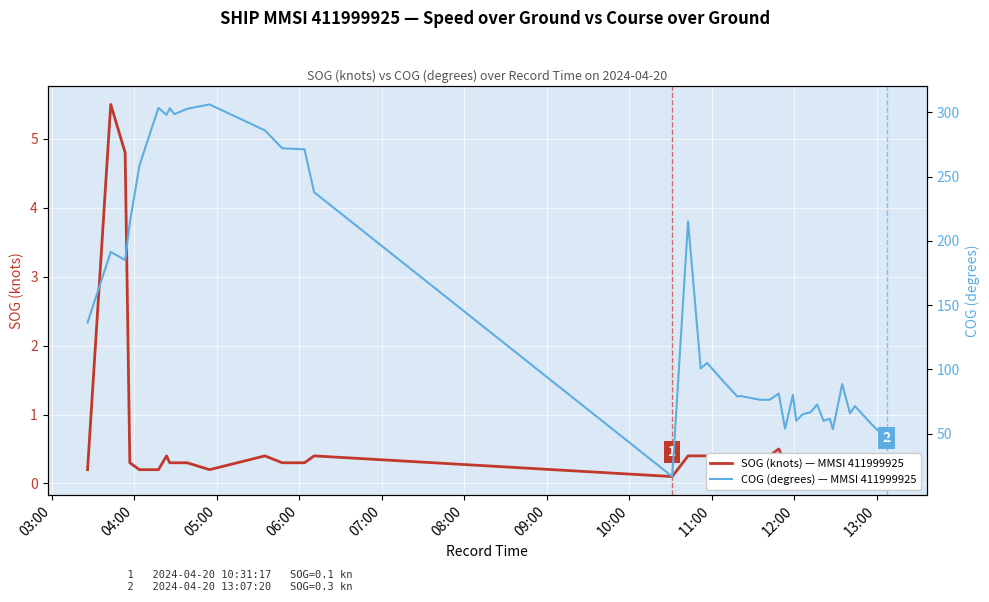

Reading left to right, transcribe all the data shown in this chart.

SOG (knots) — MMSI 411999925: 0.2	5.5	4.8	0.3	0.2	0.2	0.4	0.3	0.3	0.3	0.2	0.4	0.3	0.3	0.3	0.4	0.1	0.4	0.4	0.4	0.3	0.4	0.4	0.3	0.4	0.5	0.3	0.4	0.3	0.3	0.3	0.4	0.4	0.3	0.3	0.3	0.3	0.4	0.3	0.3
COG (degrees) — MMSI 411999925: 136.3	191.3	185.0	214.2	258.6	303.4	298.0	303.1	298.5	302.7	306.1	285.9	272.0	271.2	271.2	237.8	16.5	215.1	100.6	104.9	89.5	78.8	79.2	76.3	76.2	81.1	53.7	80.1	59.9	64.9	66.6	72.6	59.9	61.5	53.3	88.5	65.7	71.3	56.6	45.8